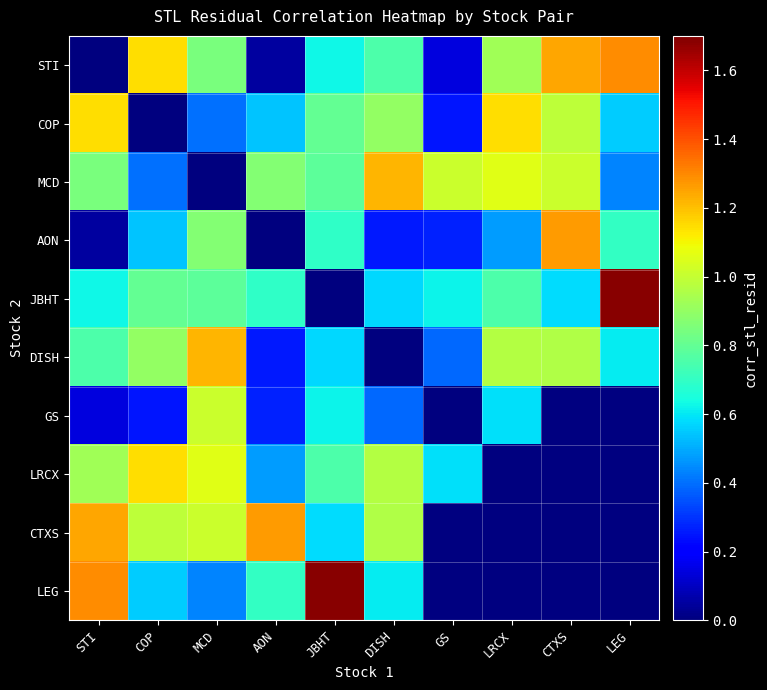

Which category has the highest value in the GS series?

MCD